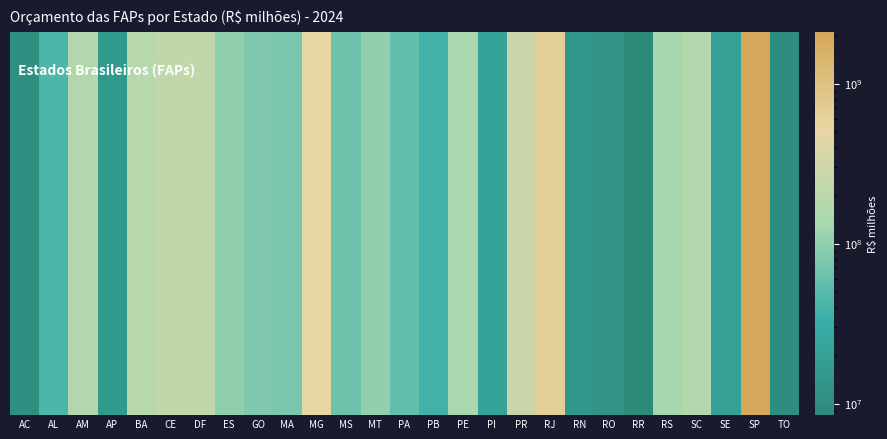

The value at BA is 282507739. True or false?

False